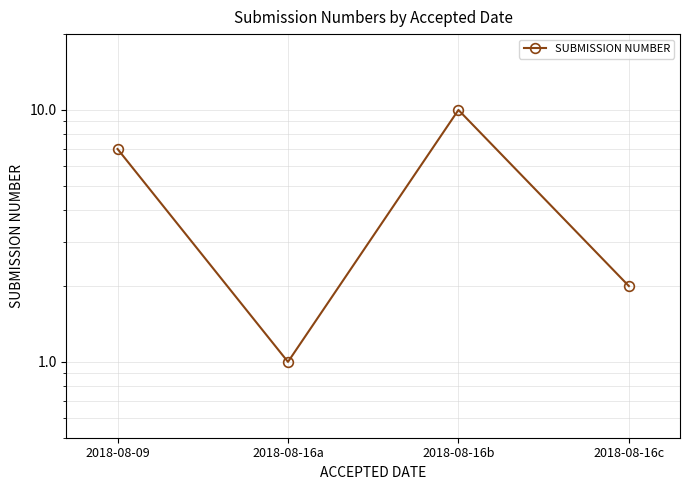

Rank the categories by value from lowest to highest.

2018-08-16a, 2018-08-16c, 2018-08-09, 2018-08-16b